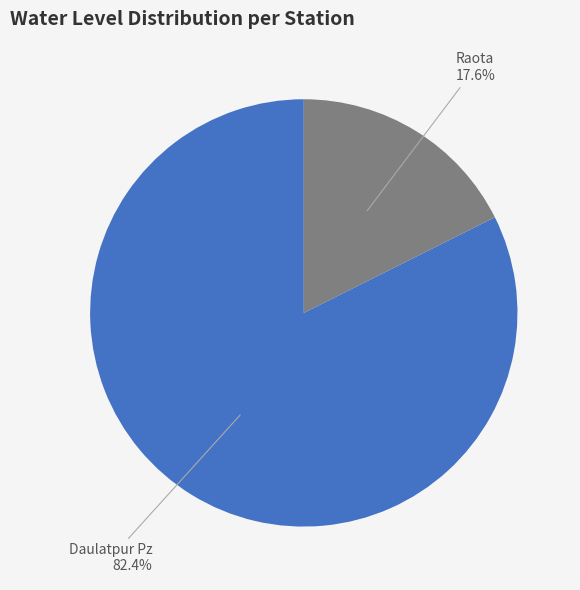

Count the number of slices in the pie.

2